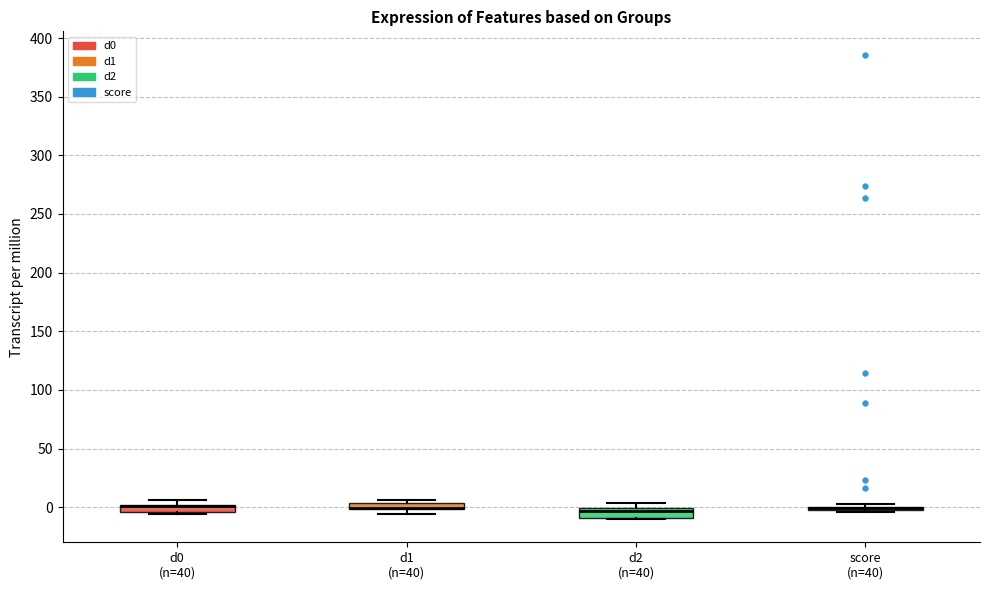

Where is the upper edge of the box for d1 (n=40) on the y-axis? The values are not printed on the chart, so give them approximately, as read against the axis.

5